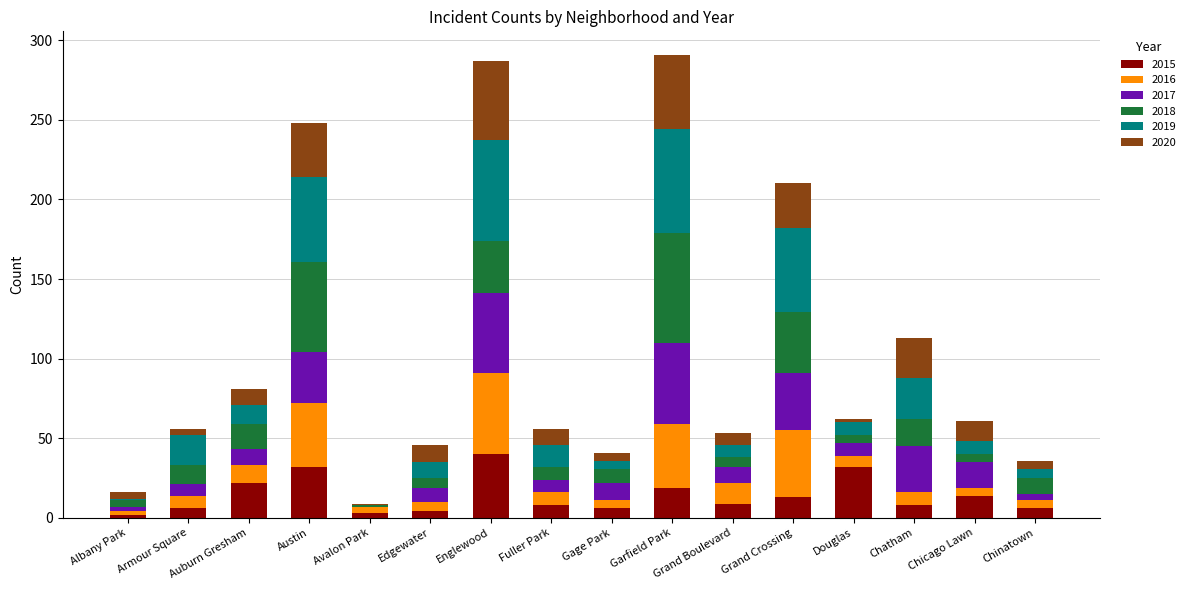

What is the total value across all series at Fuller Park?

56